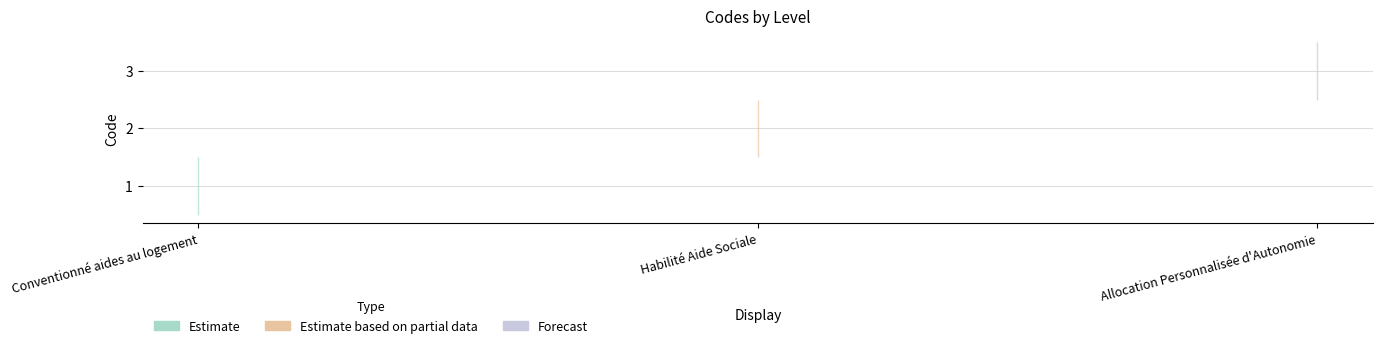

What position from the left is Habilité Aide Sociale?

2